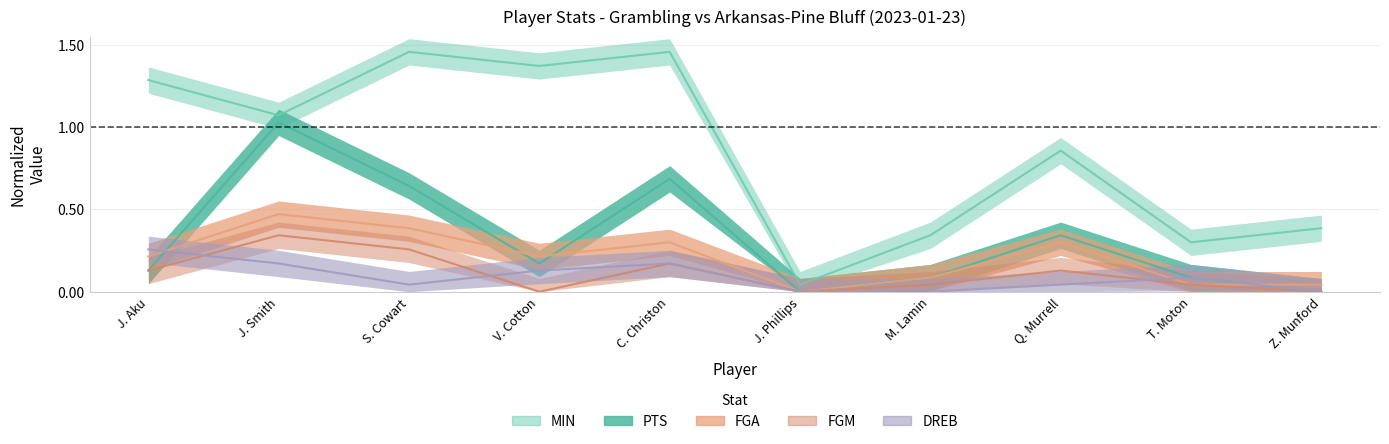

At which category does FGM reach its first local peak?

J. Smith